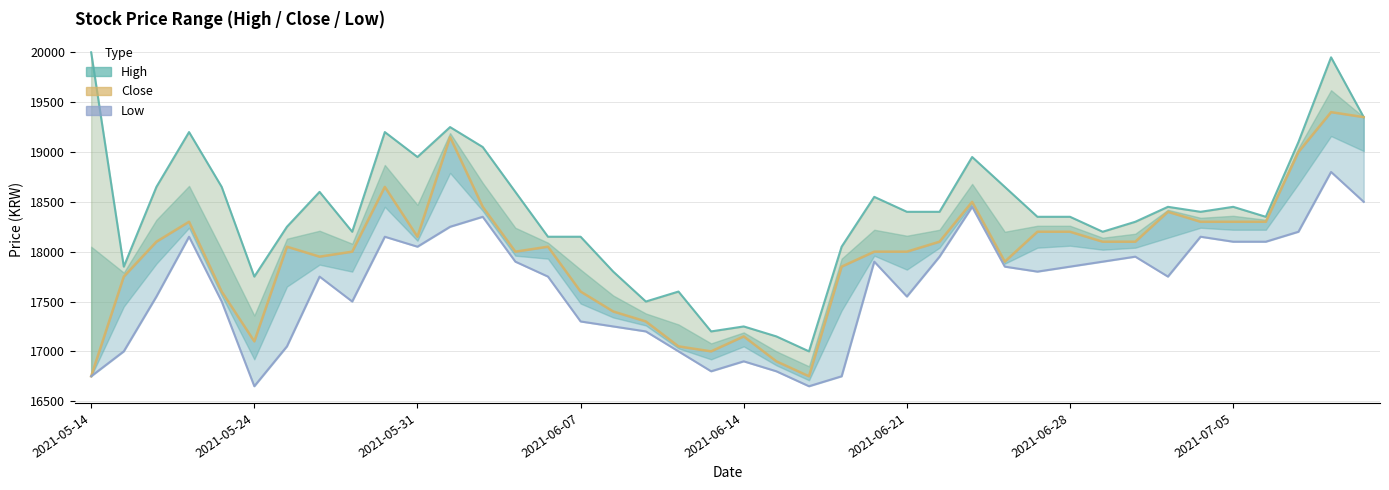

What is the minimum value shown in the chart?

16650